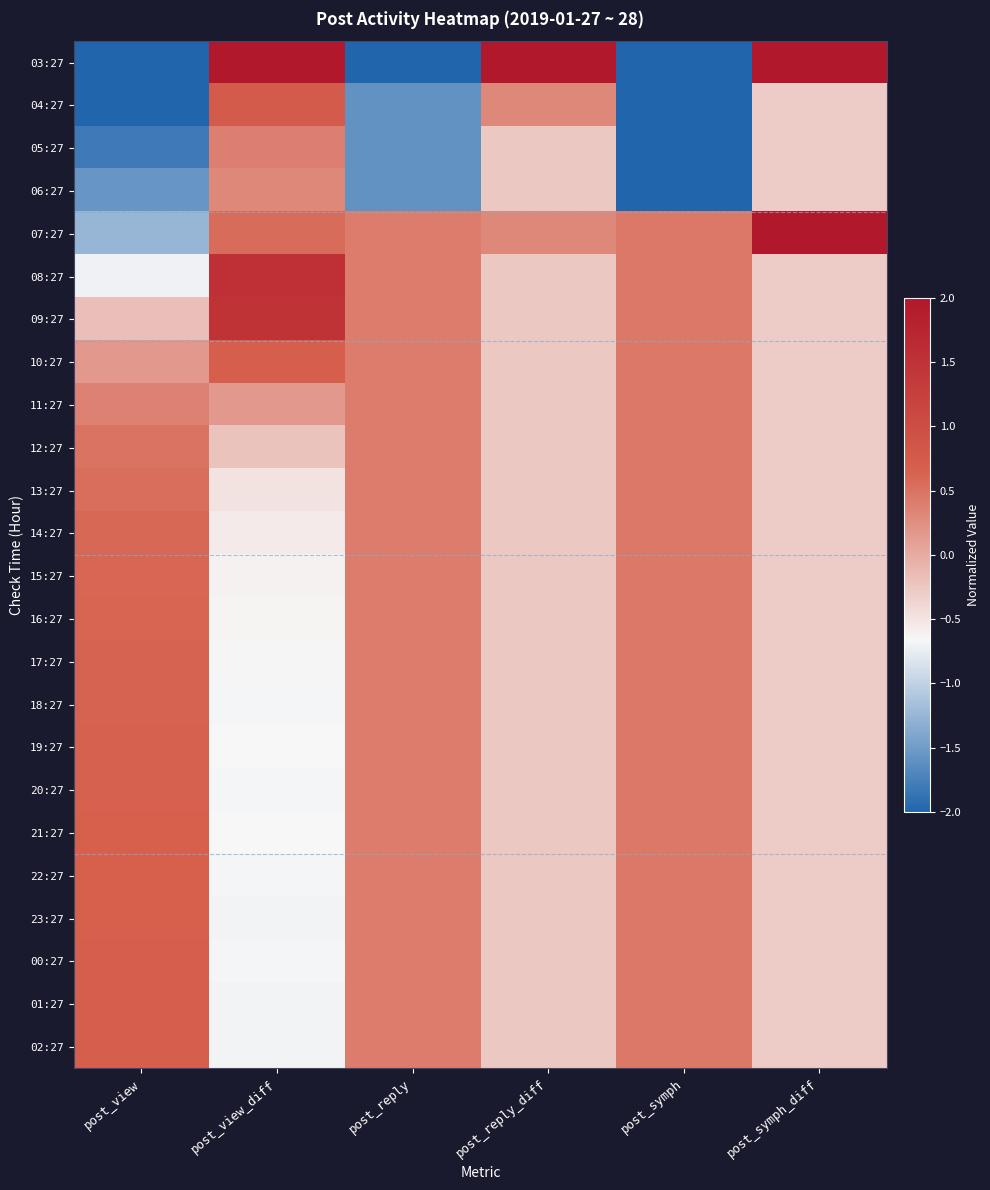

Which series has the largest range (max minus min)?

03:27